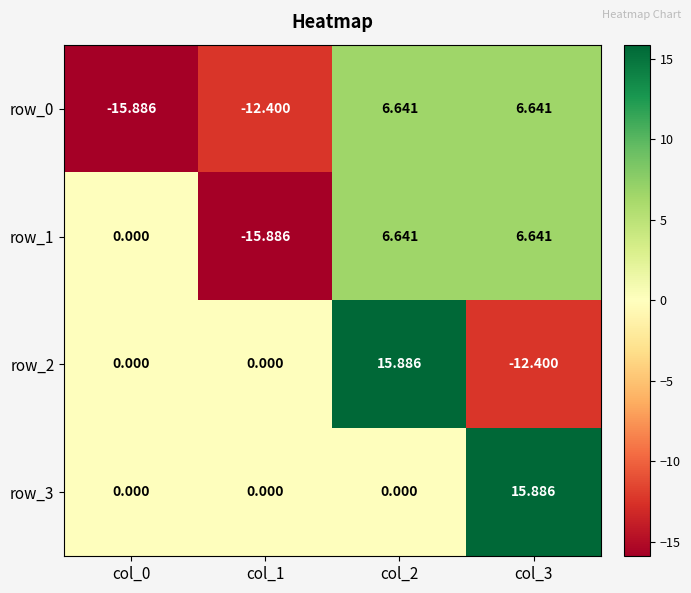

The value of row_3 at col_0 is -10.0. True or false?

False